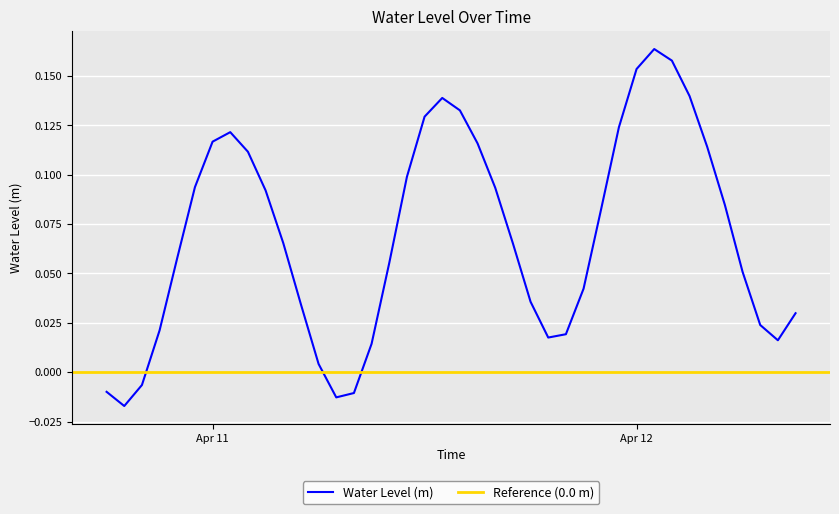

How many interior local peaks (higher than both neighbors) does the data have?

3